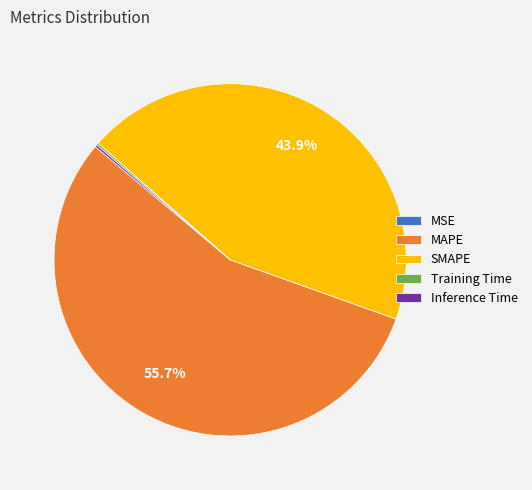

What is the largest slice in the pie chart?

MAPE